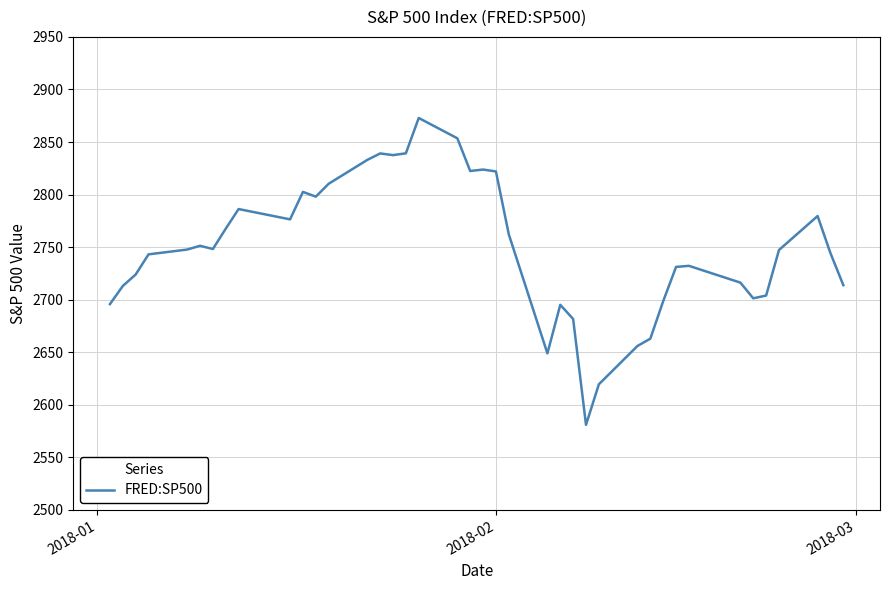

What is the sum of all values?

109983.8